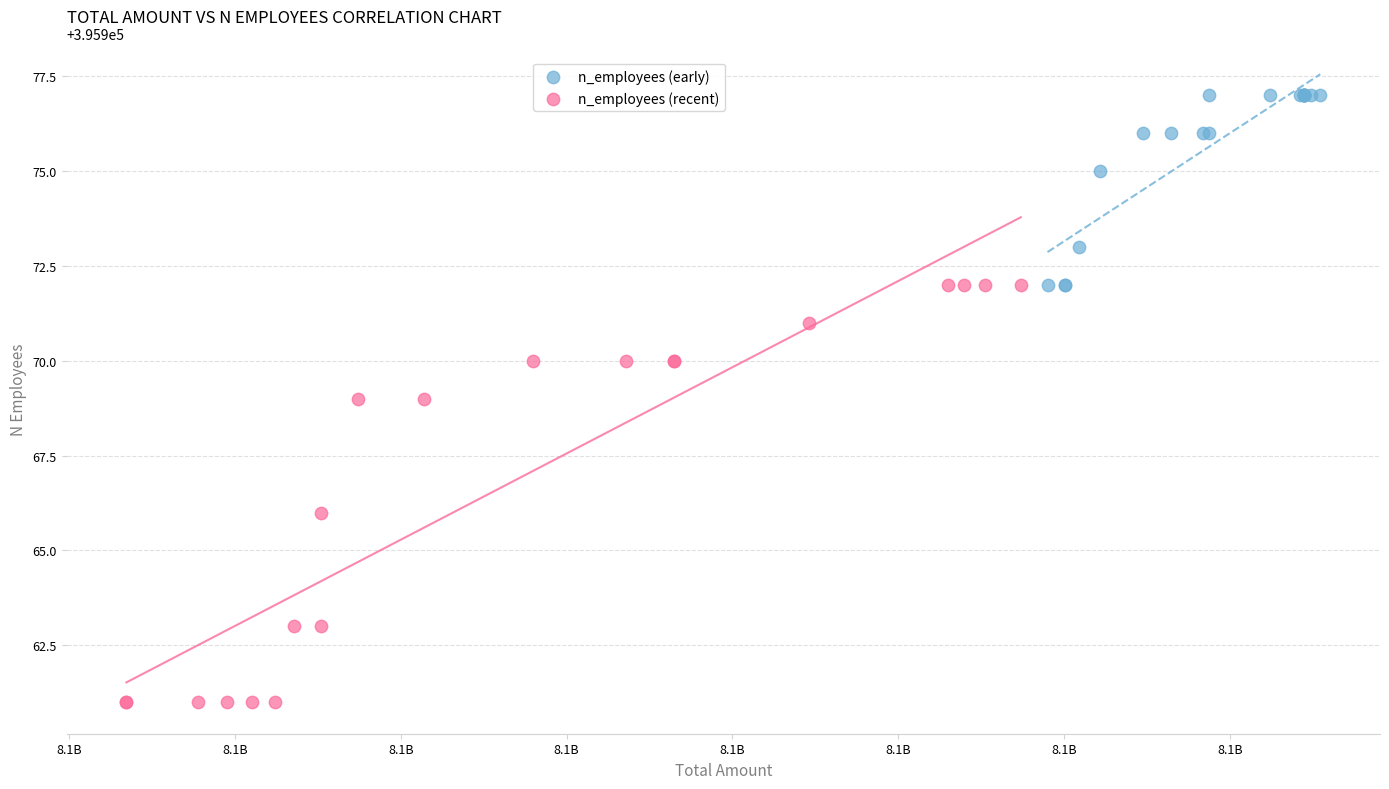

What are all the series names shown in the legend?

n_employees (early), n_employees (recent)